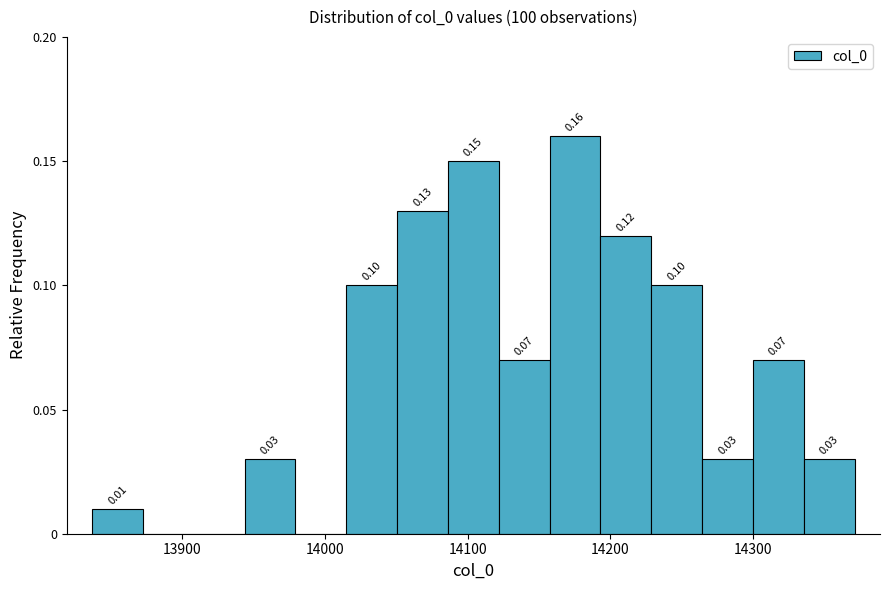

Read against the x-axis, roughly where is the centre of the tallest bar?

14180